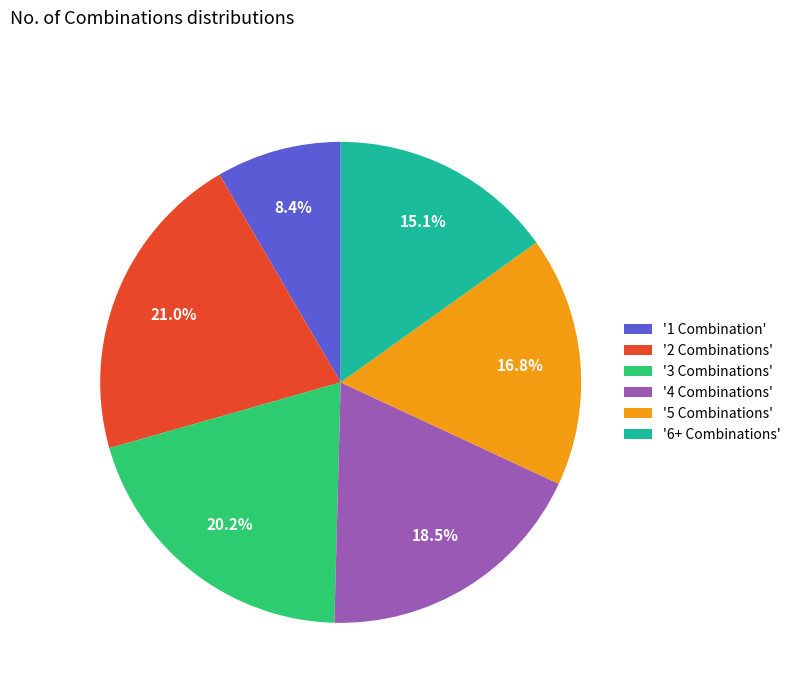

Rank the categories by value from highest to lowest.

'2 Combinations', '3 Combinations', '4 Combinations', '5 Combinations', '6+ Combinations', '1 Combination'